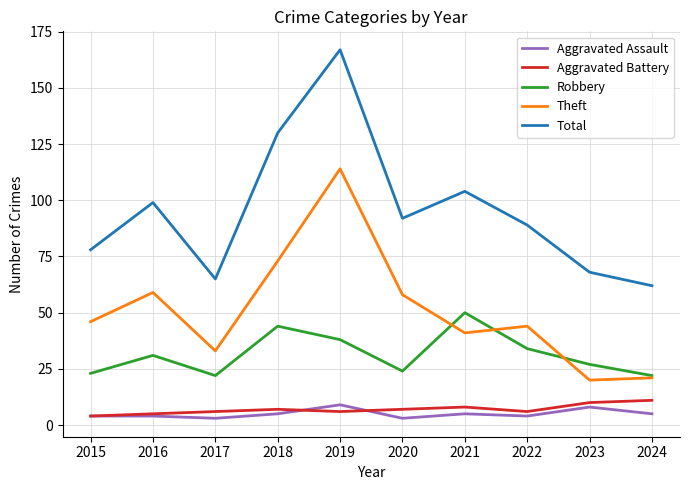

Reading right to left, transcribe all the data shown in this chart.

Aggravated Assault: 5	8	4	5	3	9	5	3	4	4
Aggravated Battery: 11	10	6	8	7	6	7	6	5	4
Robbery: 22	27	34	50	24	38	44	22	31	23
Theft: 21	20	44	41	58	114	73	33	59	46
Total: 62	68	89	104	92	167	130	65	99	78